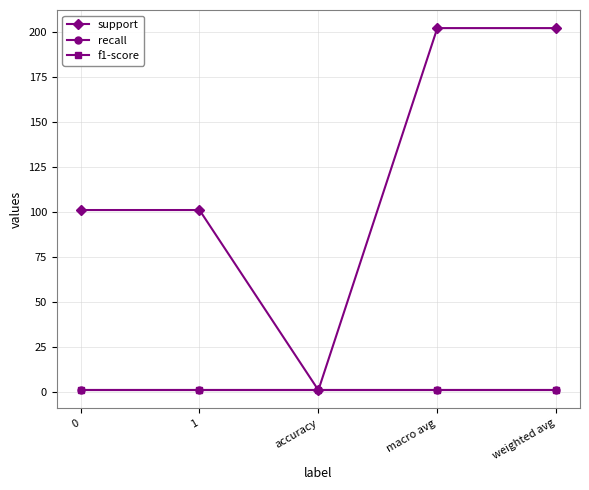

What are all the series names shown in the legend?

support, recall, f1-score